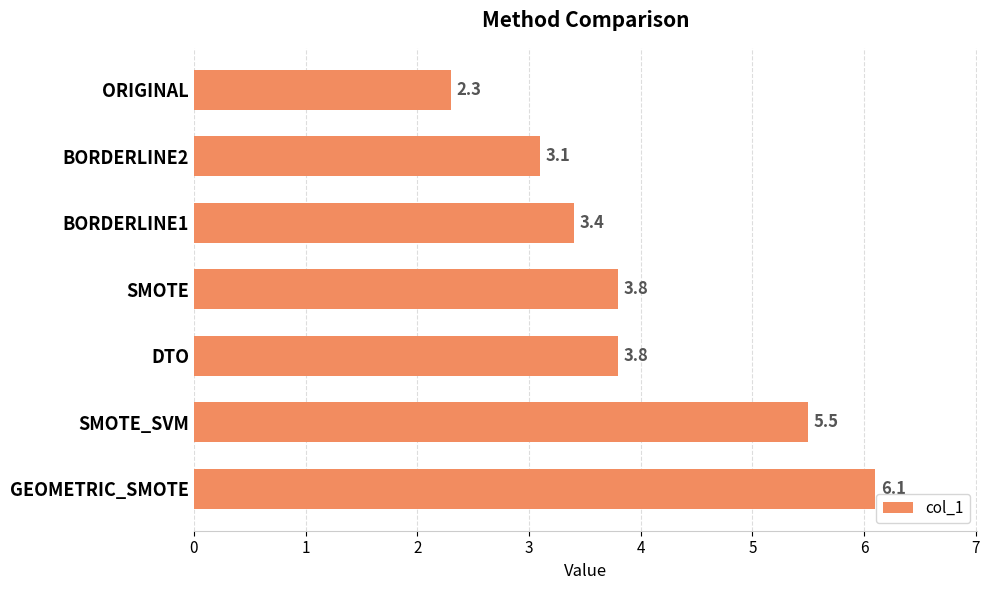

Which has a higher value, DTO or SMOTE_SVM?

SMOTE_SVM